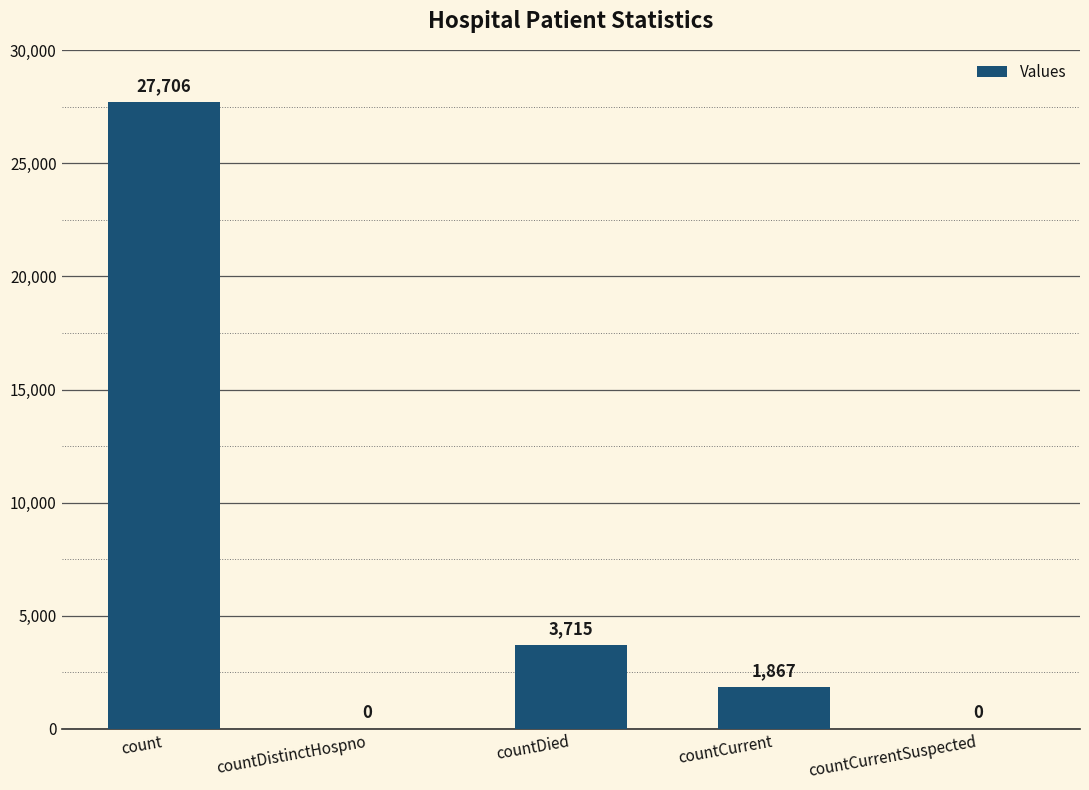

What is the sum of all values?

33288